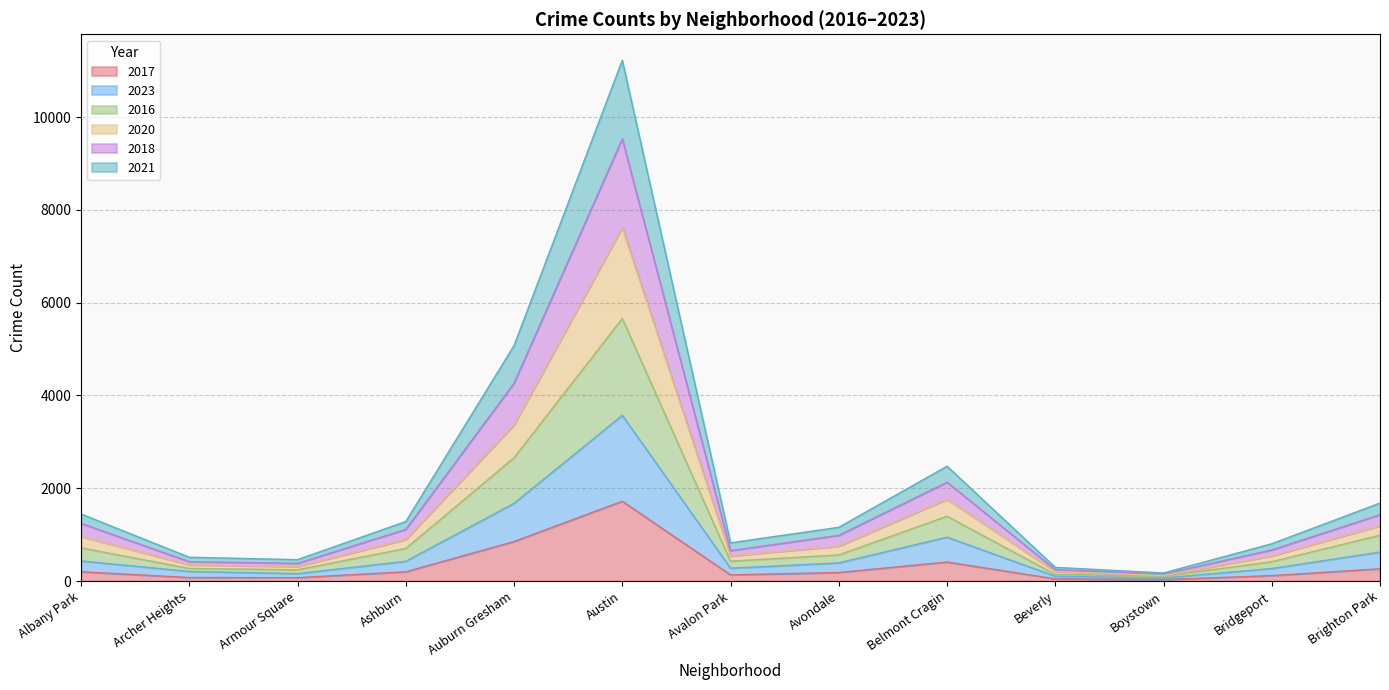

The value of 2017 at Brighton Park is 263. True or false?

True